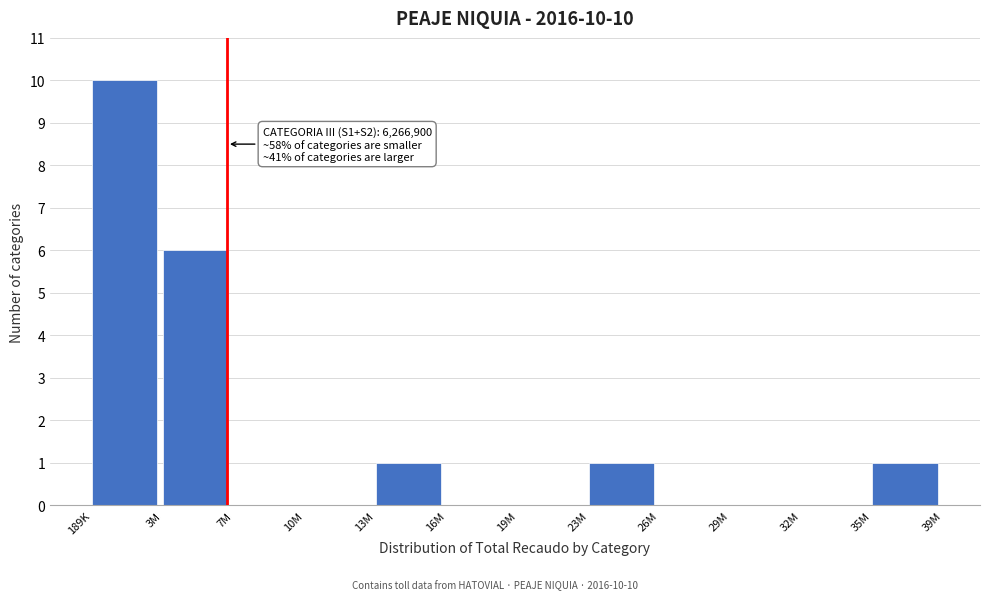

Reading left to right, list all the values displayed in this chart.

189K=10	3M=6	7M=0	10M=0	13M=1	16M=0	19M=0	23M=1	26M=0	29M=0	32M=0	35M=1